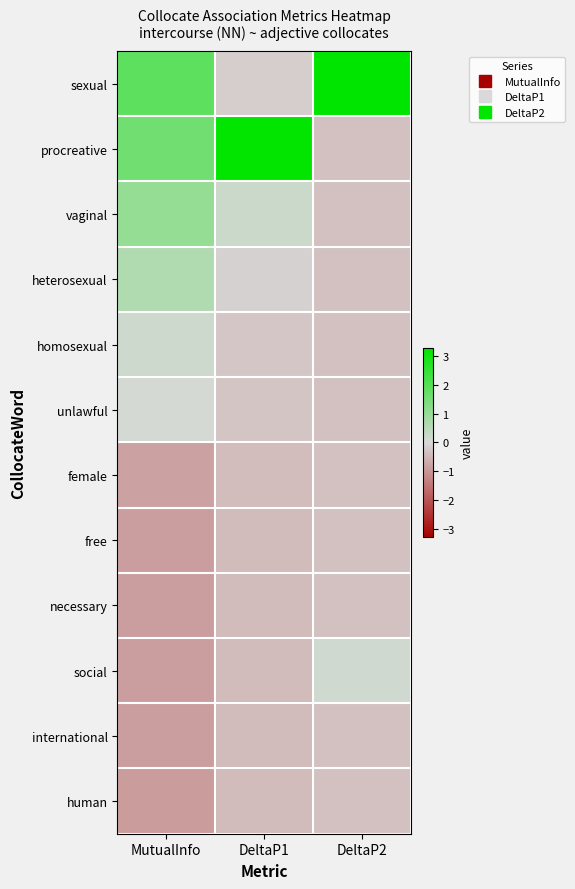

At how many categories does at least one series exceed 0?

3